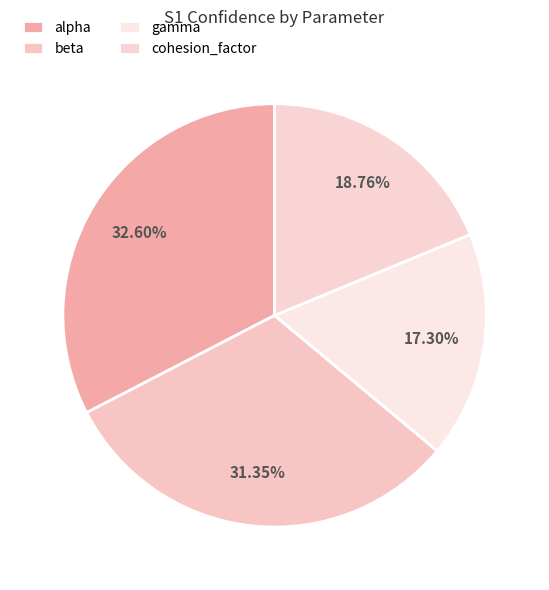

To the nearest percent, what is the combined percentage of gamma and alpha?

50%